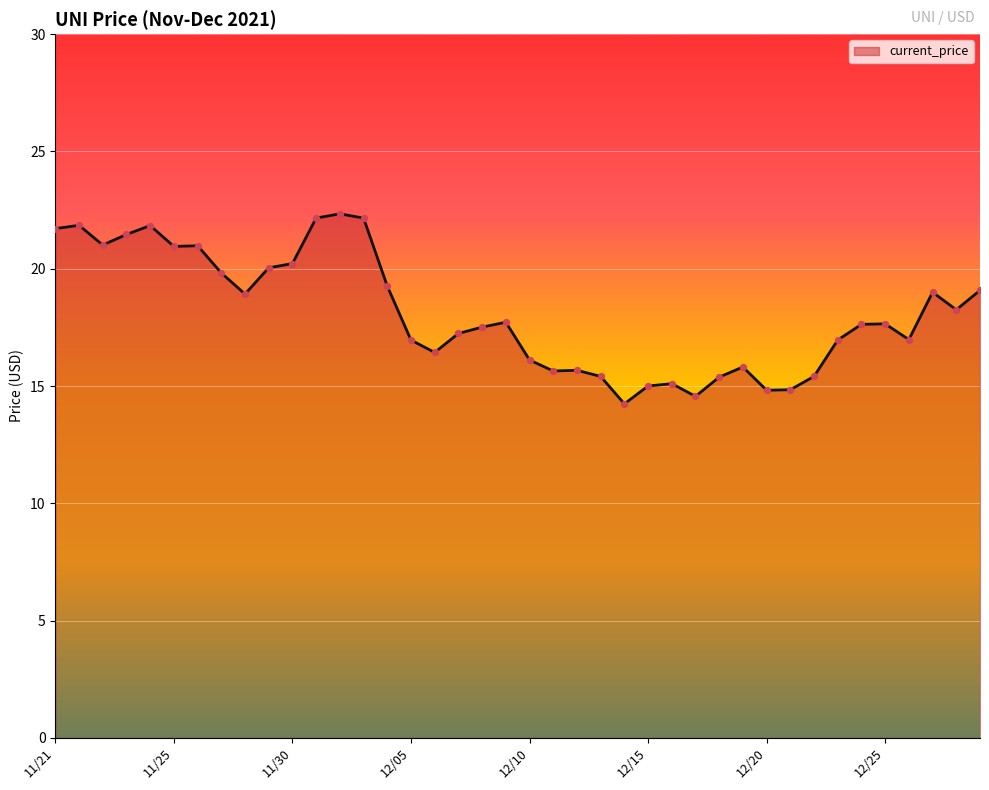

What is the difference between the maximum and minimum values?

8.1